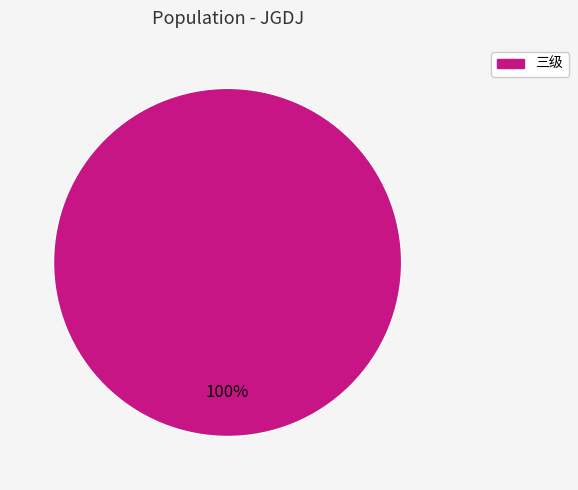

Is there a majority slice in this chart?

Yes